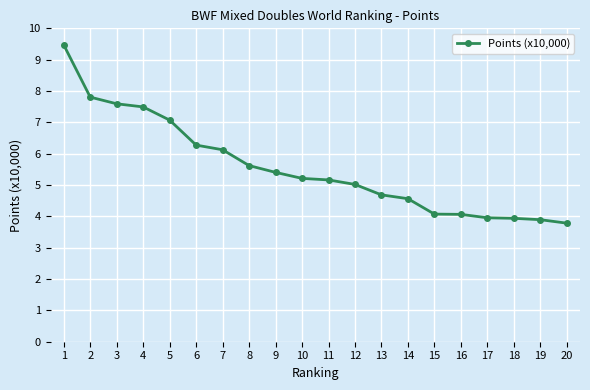

What is the difference between the maximum and second lowest values?

5.6